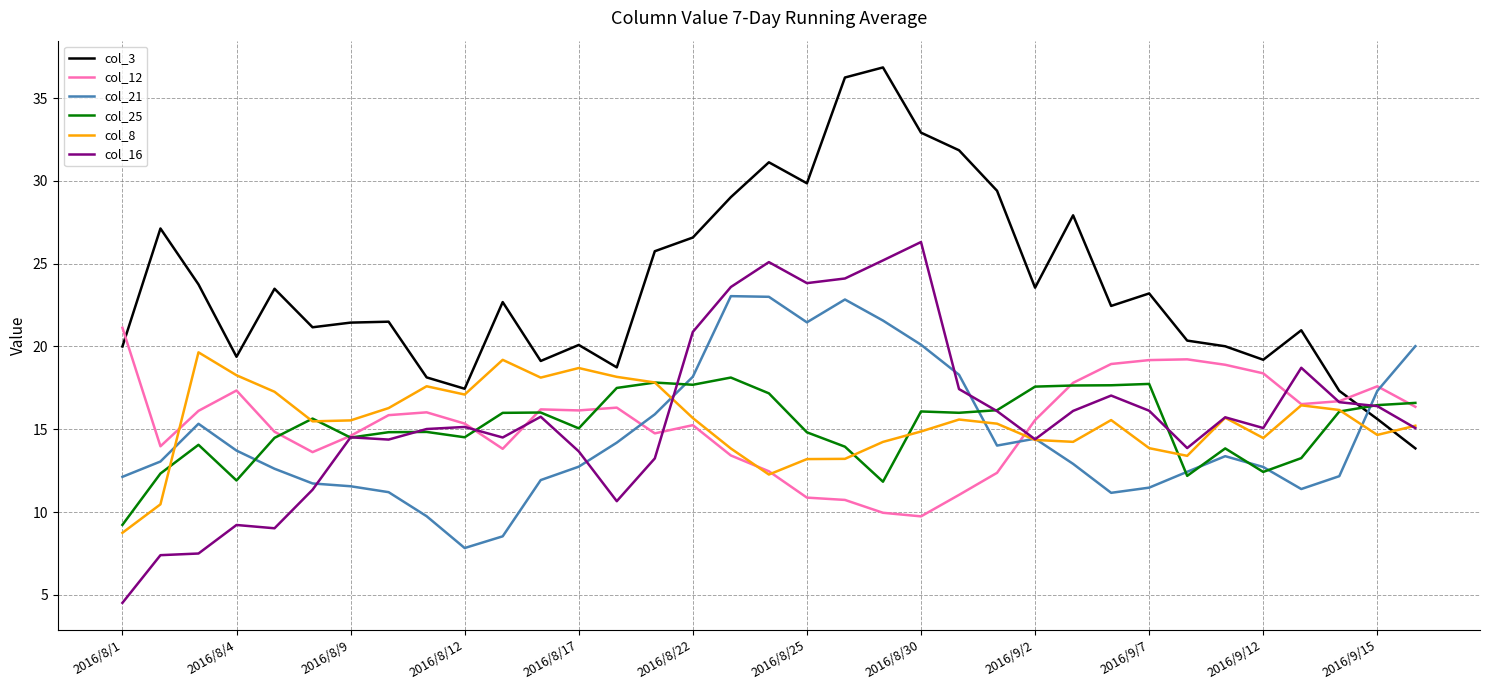

List the series in order of their peak value, lowest first.

col_25, col_8, col_12, col_21, col_16, col_3